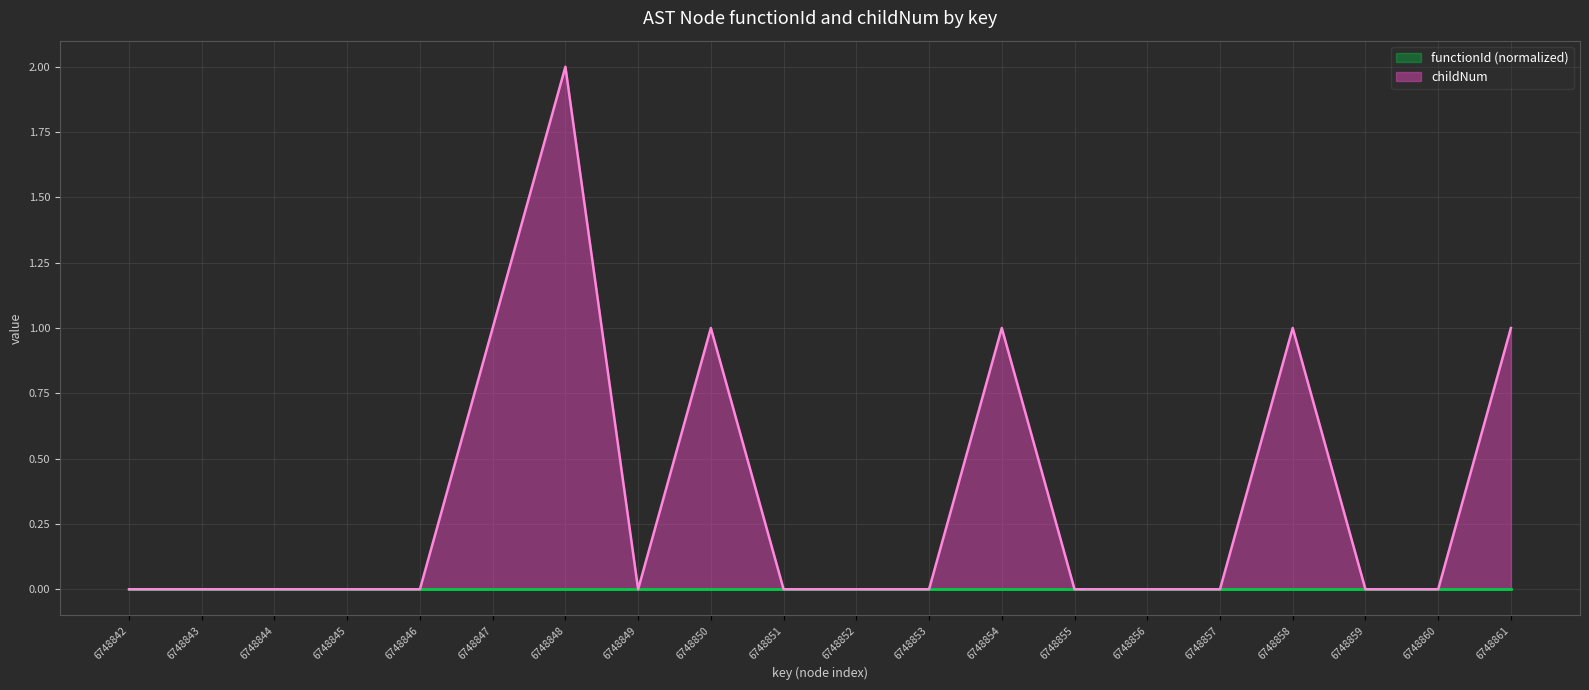

The value at 6748844 is 1. True or false?

False